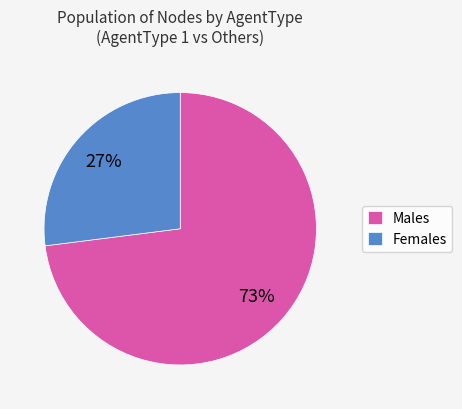

To the nearest percent, what is the average slice percentage?

50%